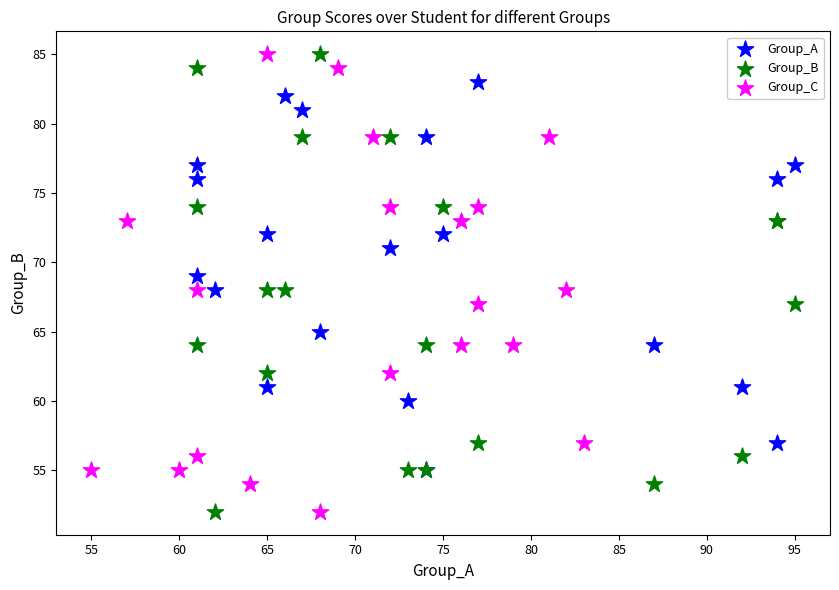

What are all the series names shown in the legend?

Group_A, Group_B, Group_C